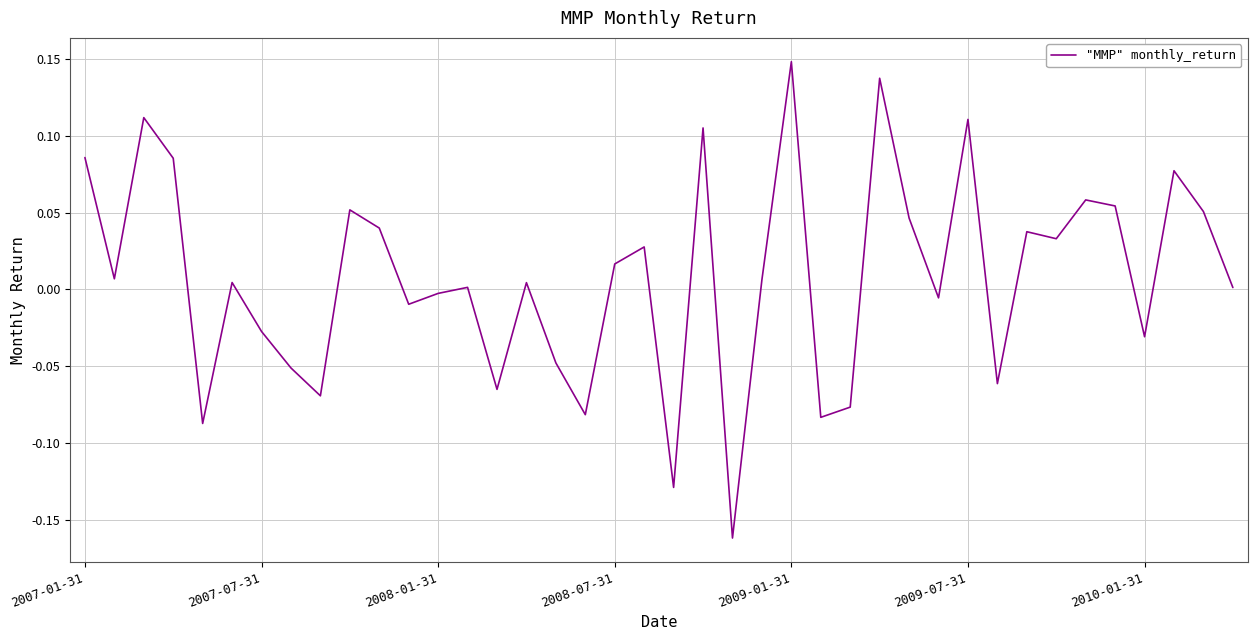

What is the difference between the maximum and minimum values?

0.3